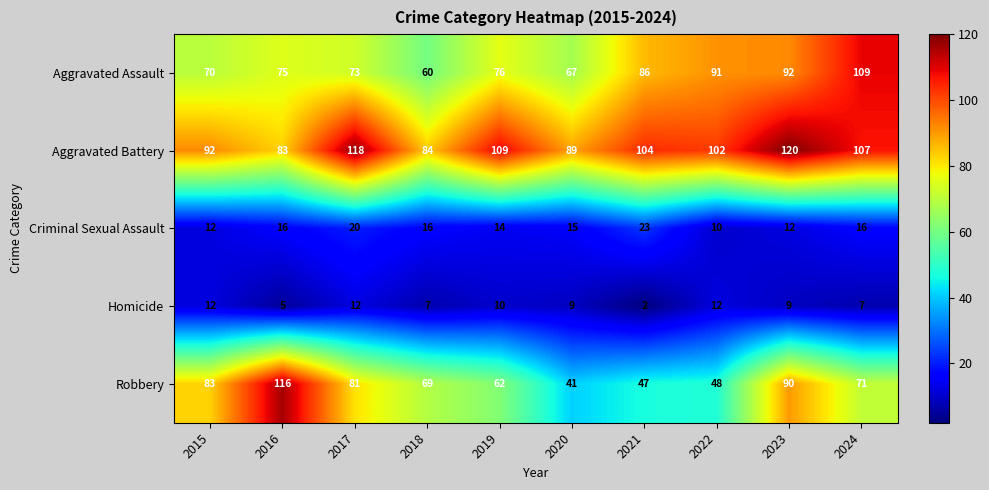

How many series are shown in this chart?

5